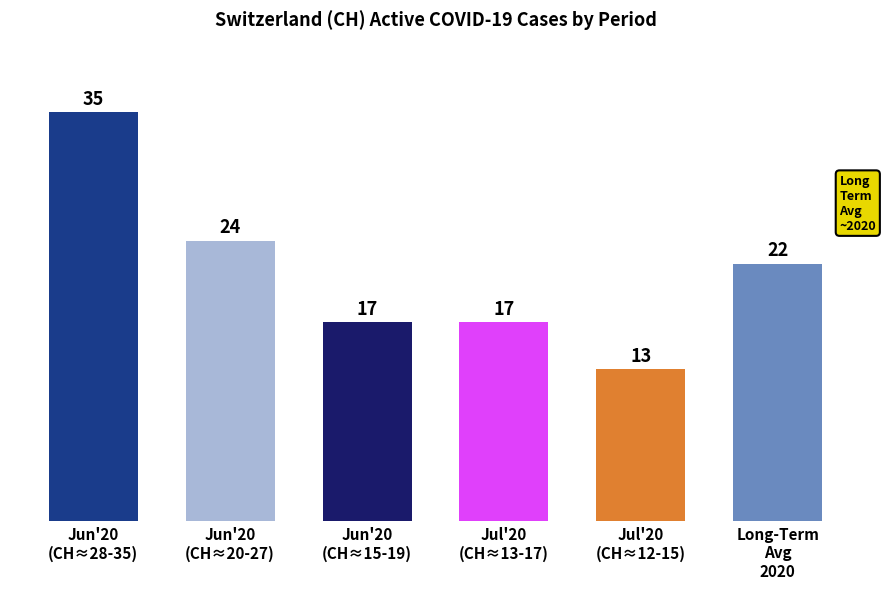

Reading left to right, extract all data points from this chart.

35	24	17	17	13	22